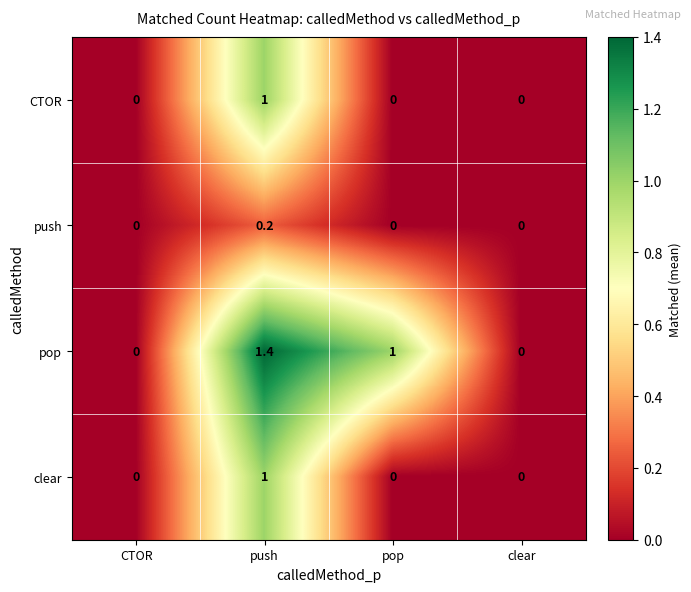

How many positive values does the push series have?

1